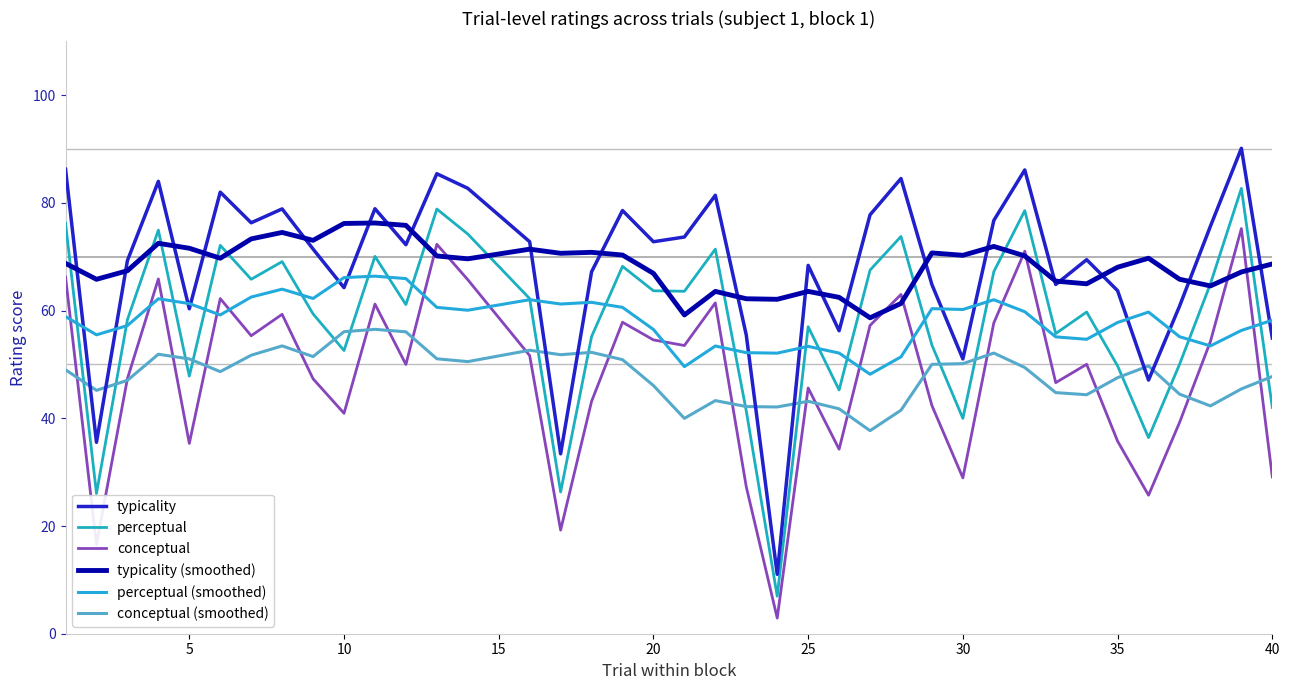

What is the maximum value for typicality (smoothed)?

76.3